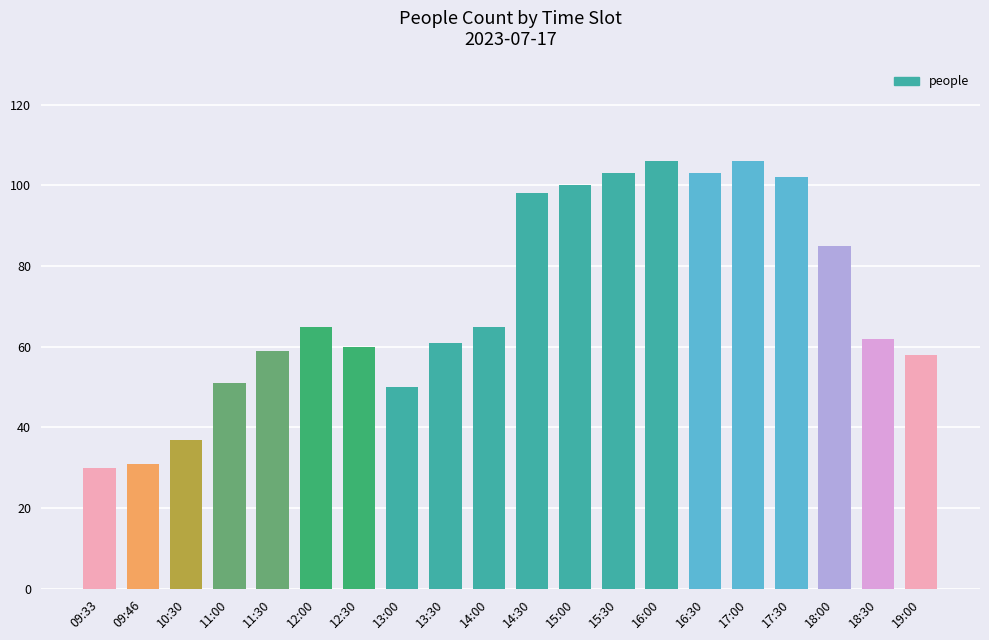

Read the value at 17:30, to the nearest 10.

100